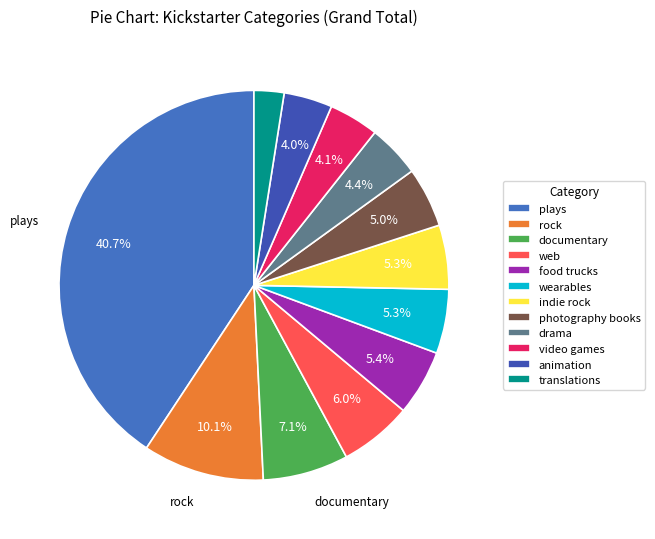

To the nearest percent, what percentage of the pie is plays?

41%